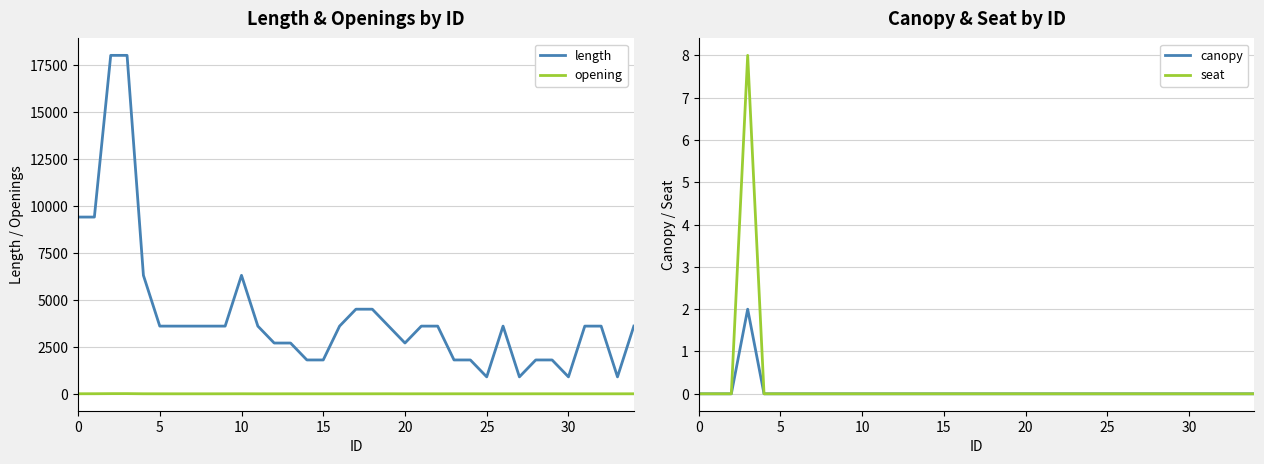

Is this an area chart (filled region under the line)?

No